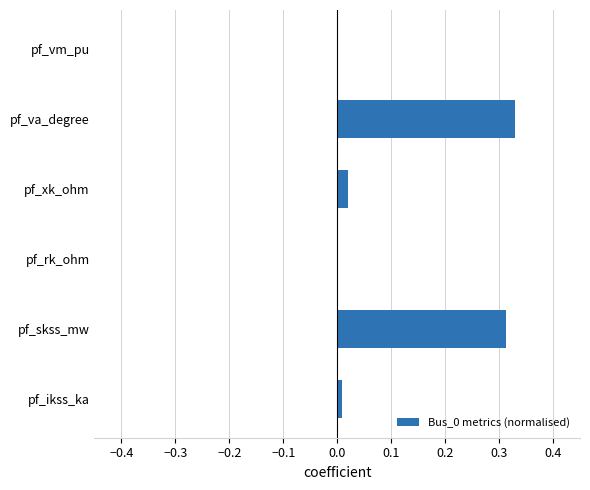

Is it true that the value at pf_ikss_ka is 0.0?

True